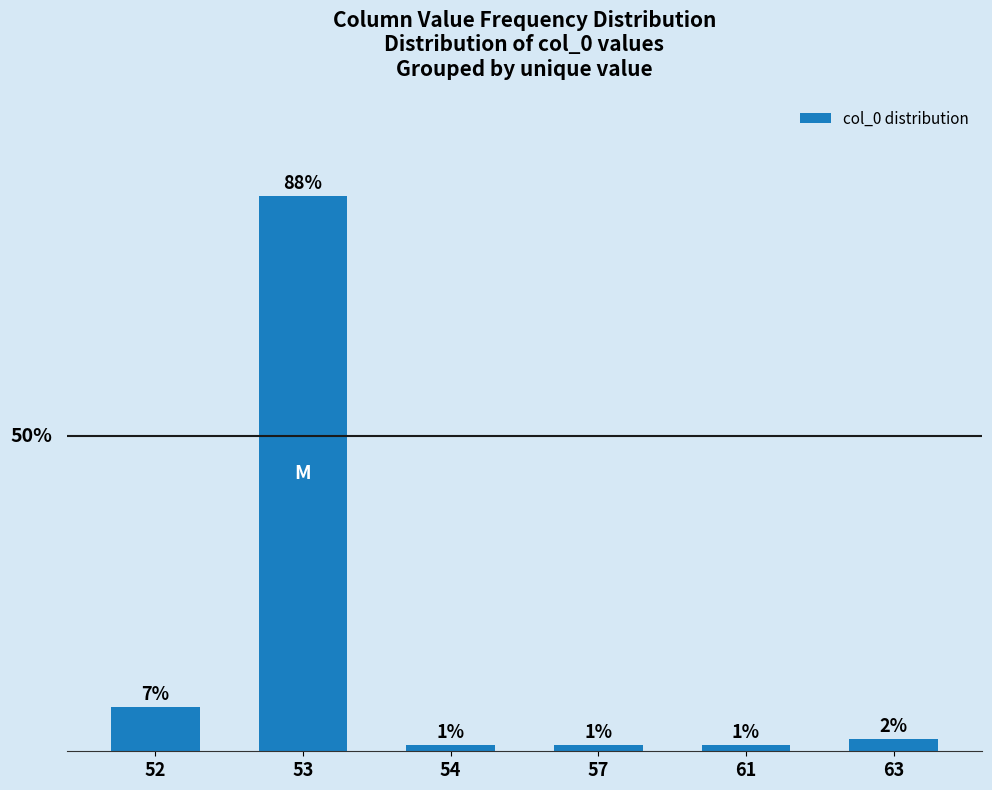

Does the chart contain any negative values?

No